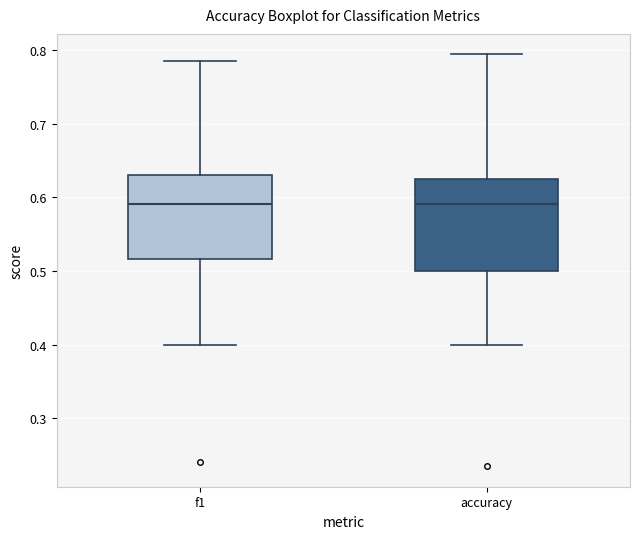

Reading left to right, read every box against the y-axis: the position of its median line, the range the box covers, and the ends of its whiskers. The values are not printed on the chart, so give them approximately, as read against the axis.

f1: median 0.59, box 0.52 to 0.63, whiskers 0.40 to 0.79
accuracy: median 0.59, box 0.50 to 0.63, whiskers 0.40 to 0.79